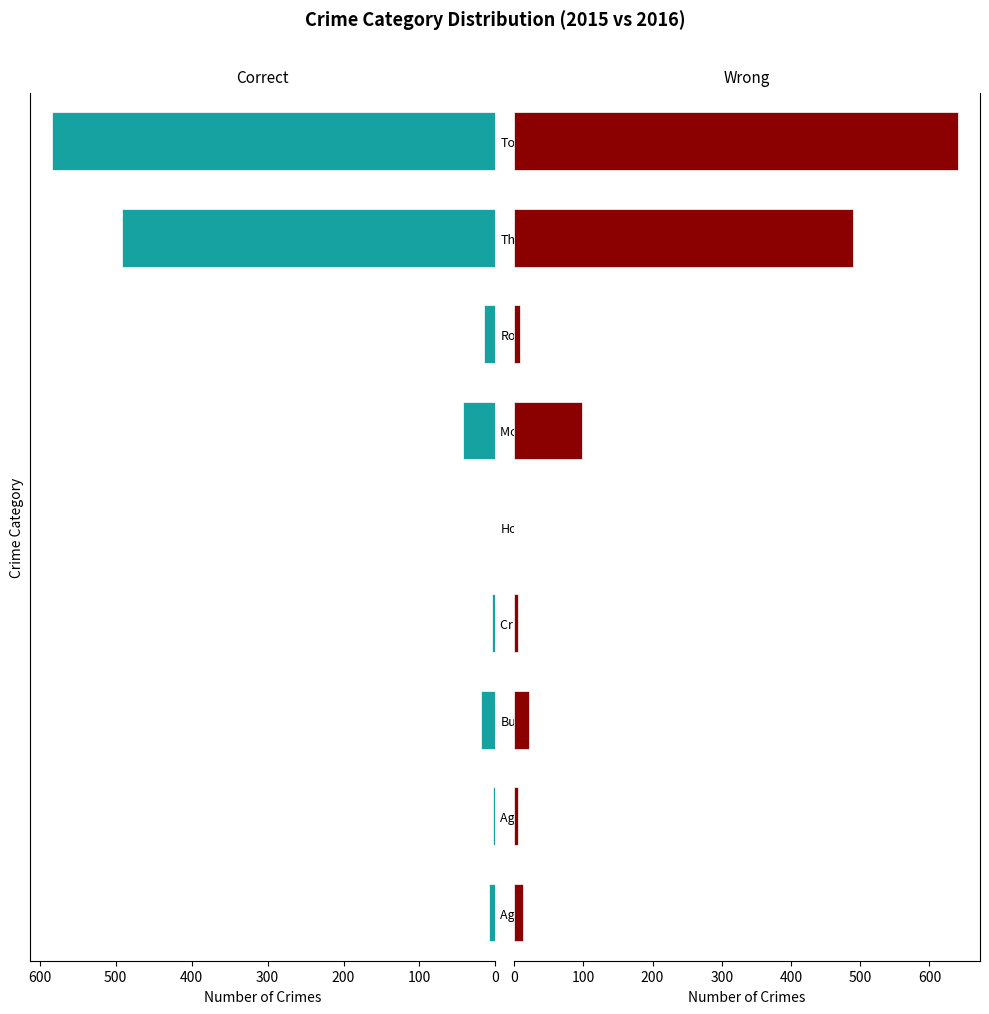

What is the minimum value for Correct?

1